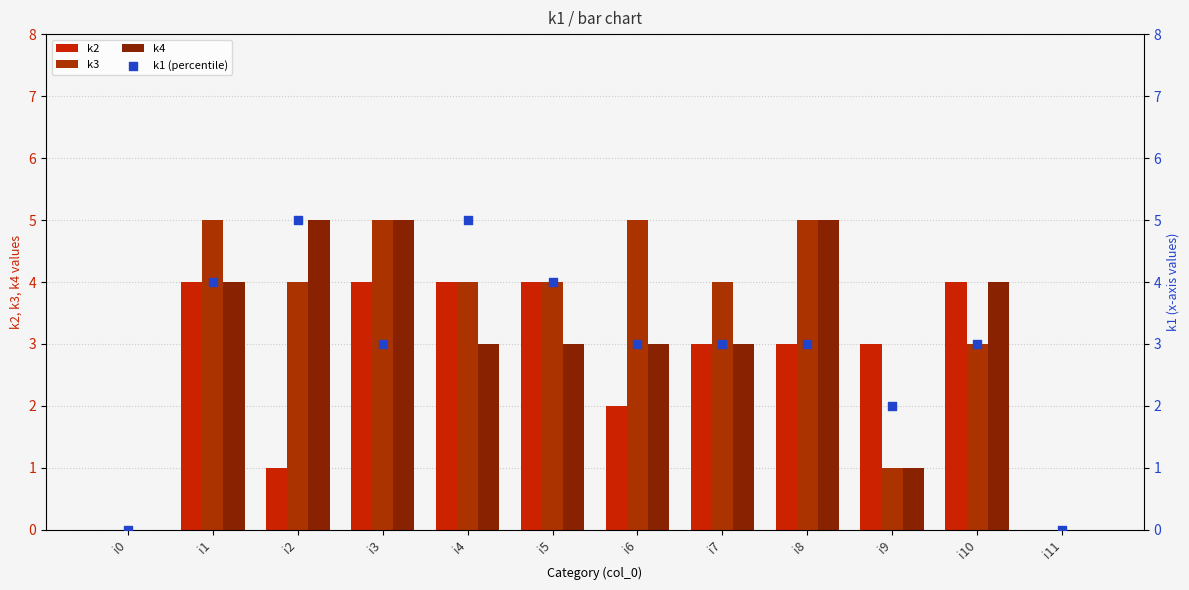

Which series has the largest total across all categories?

k3